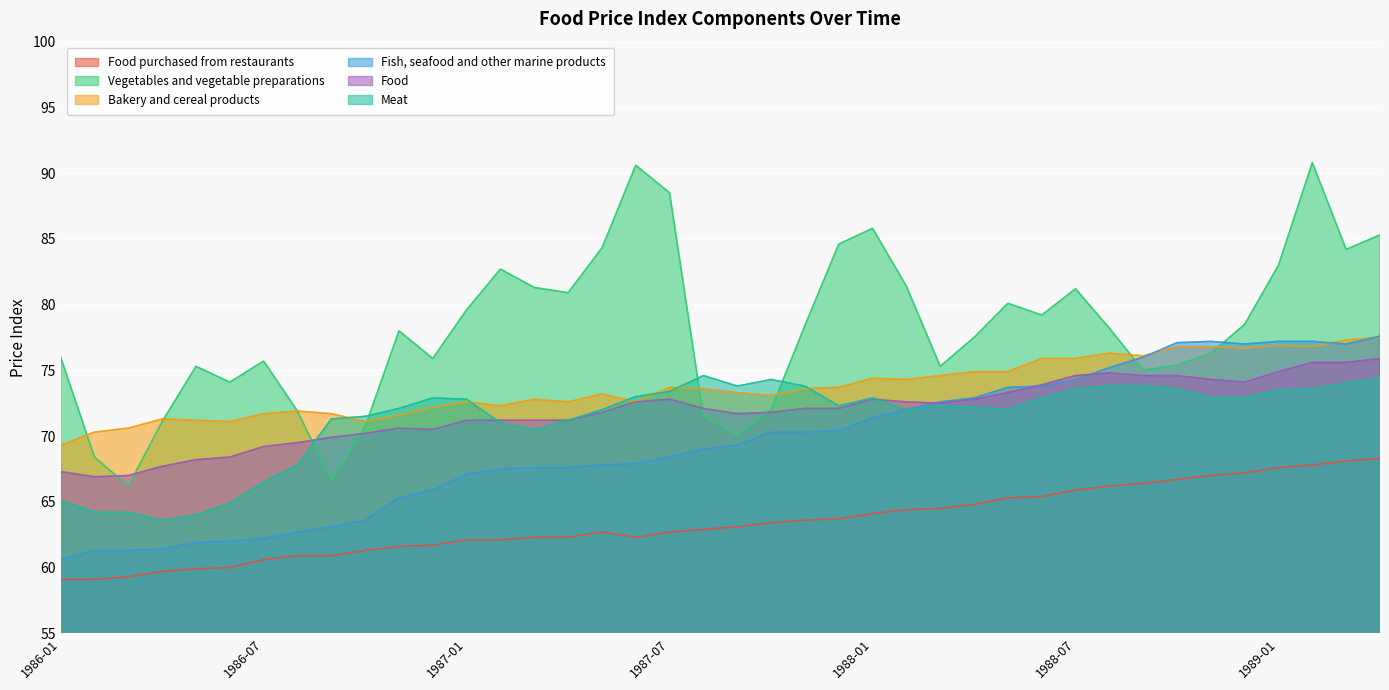

What is the difference between the maximum and second lowest values in the Bakery and cereal products series?

7.2